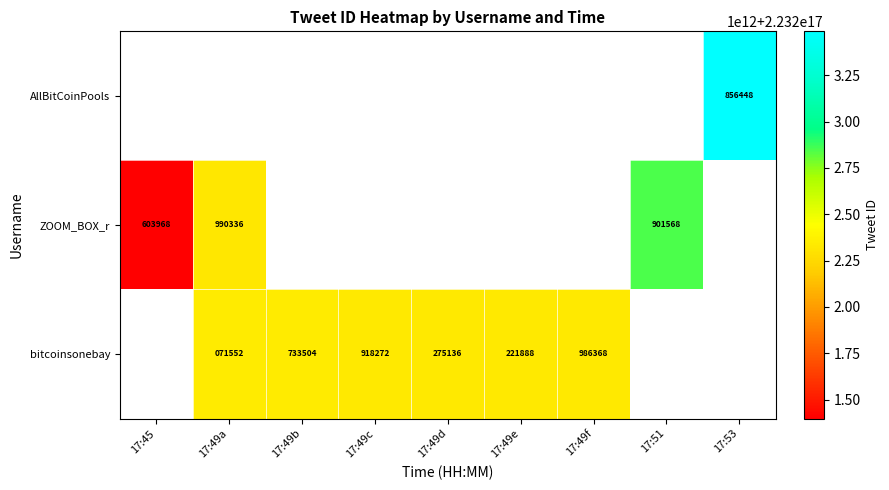

True or false: ZOOM_BOX_r has a value of 360153 at 17:49a.

False